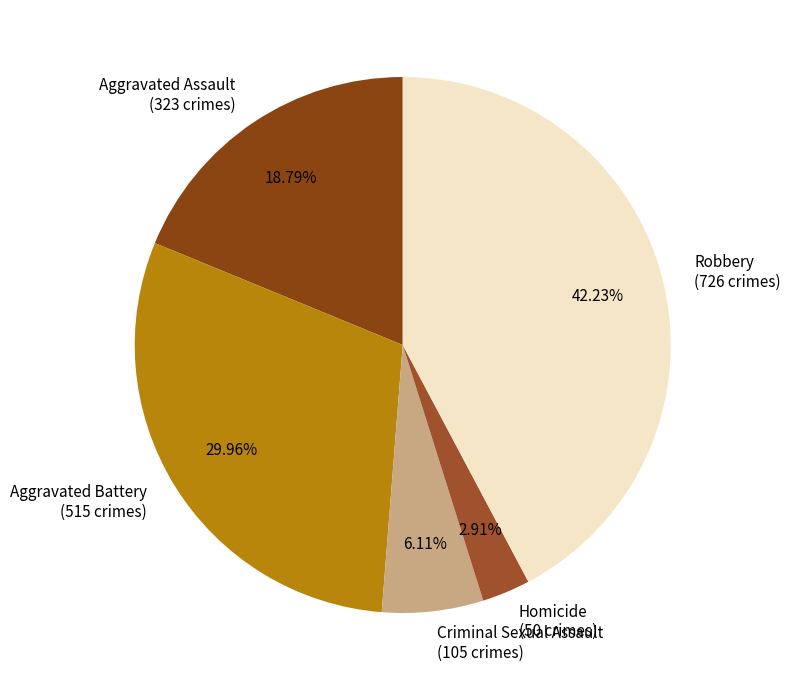

Is Homicide the majority of the pie?

No